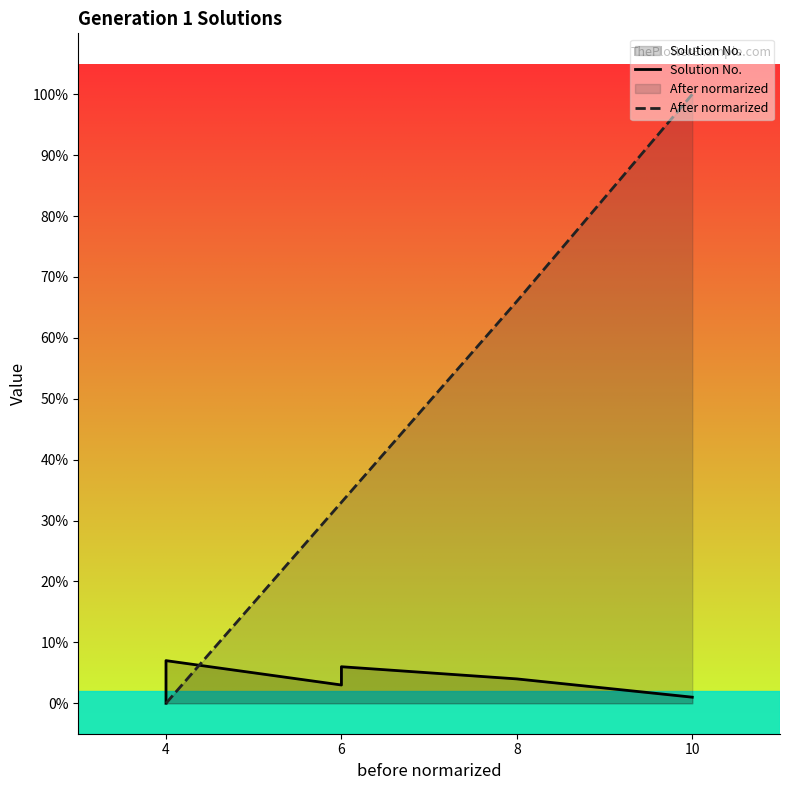

In Solution No., how many points are lower than both neighbors (excluding endpoints)?

1